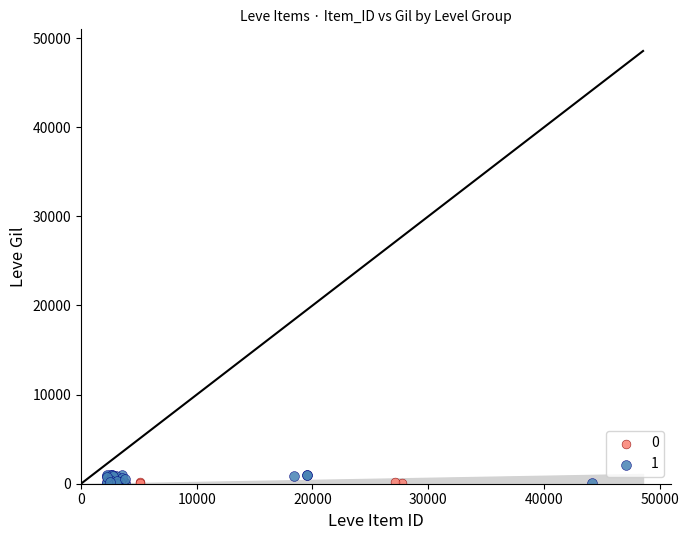

Which series has the widest spread of Y values?

1